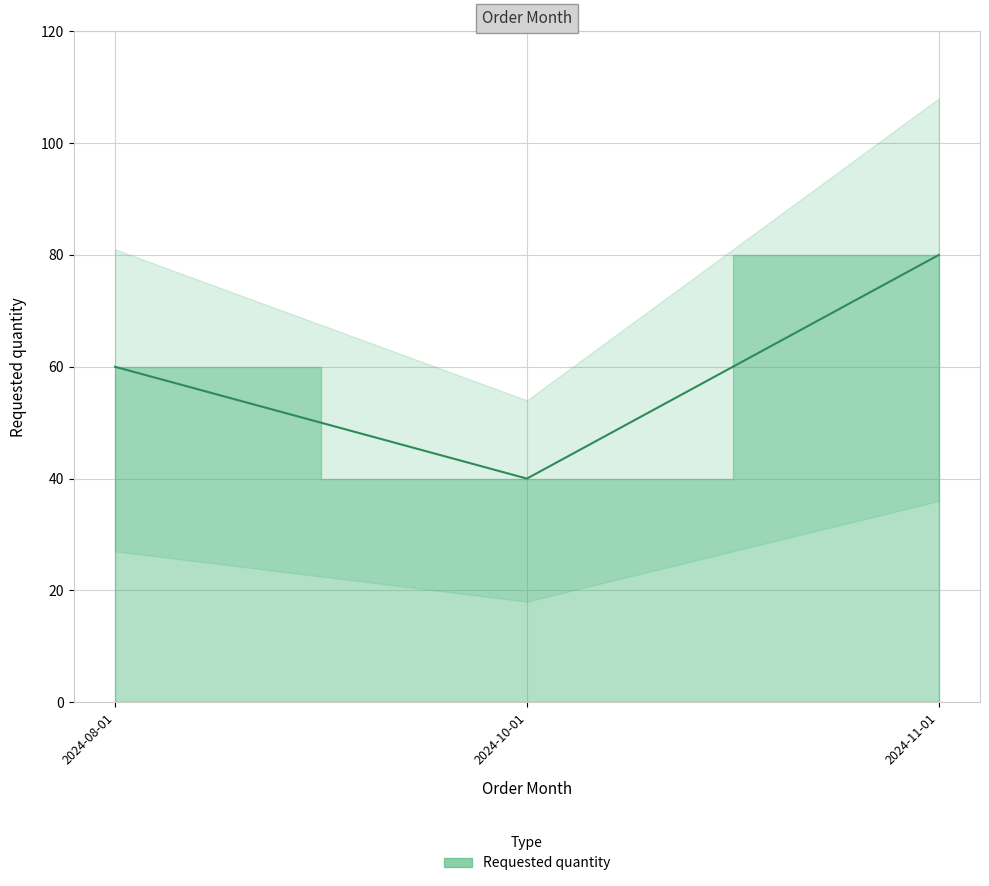

What is the sum of all values?

180